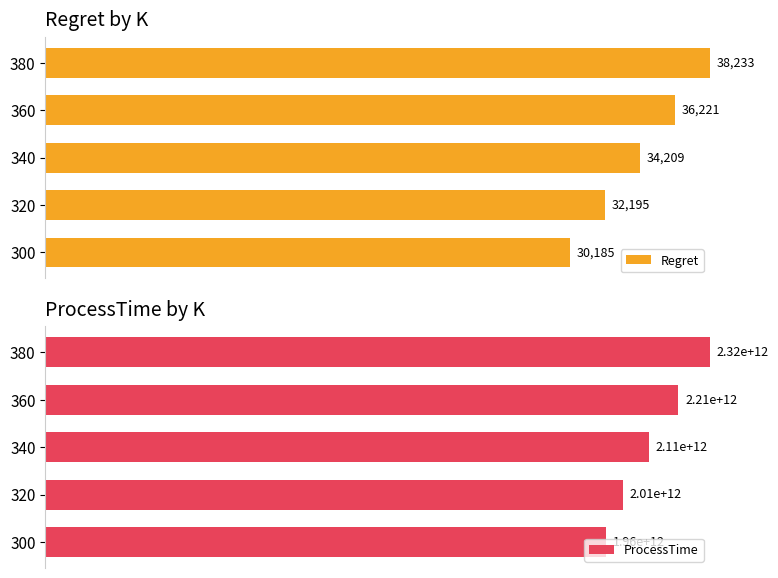

Does the chart contain any negative values?

No